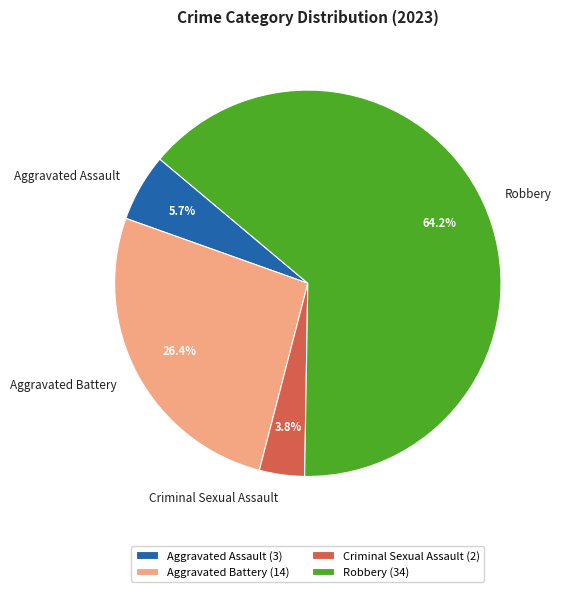

Rank the categories by value from lowest to highest.

Criminal Sexual Assault, Aggravated Assault, Aggravated Battery, Robbery